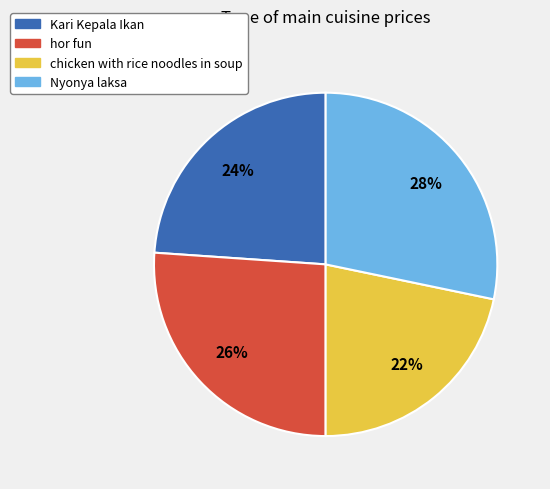

Does any single category account for the majority?

No